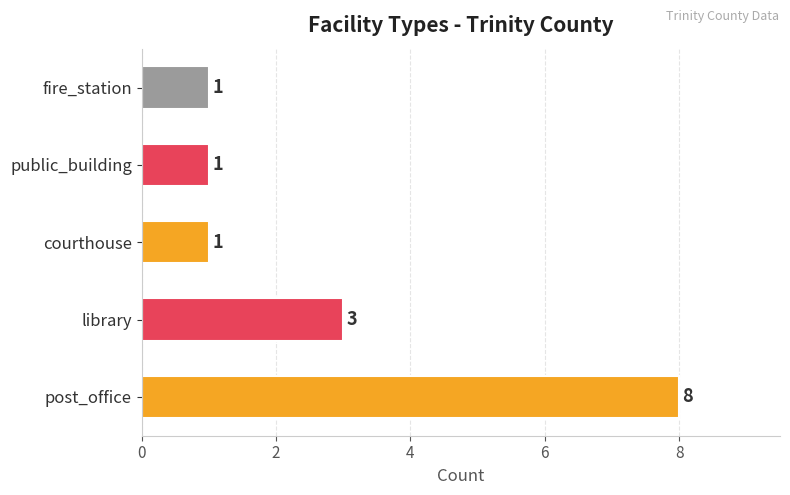

At which label is the value closest to 4?

library